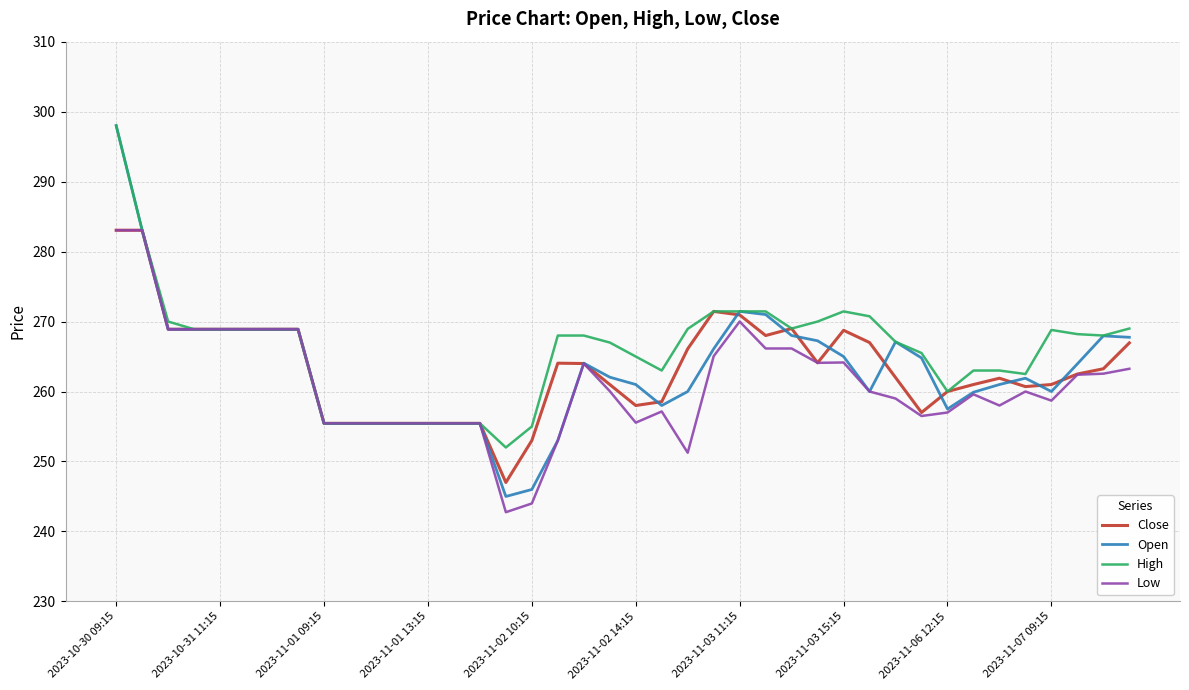

What is the maximum value for Close?

283.1